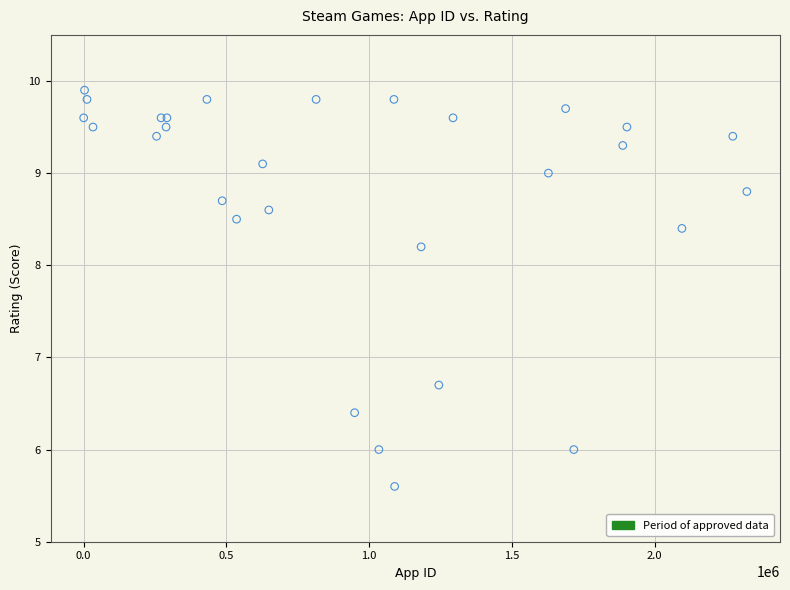

What Y value in the scatter plot is closest to 7?

6.7